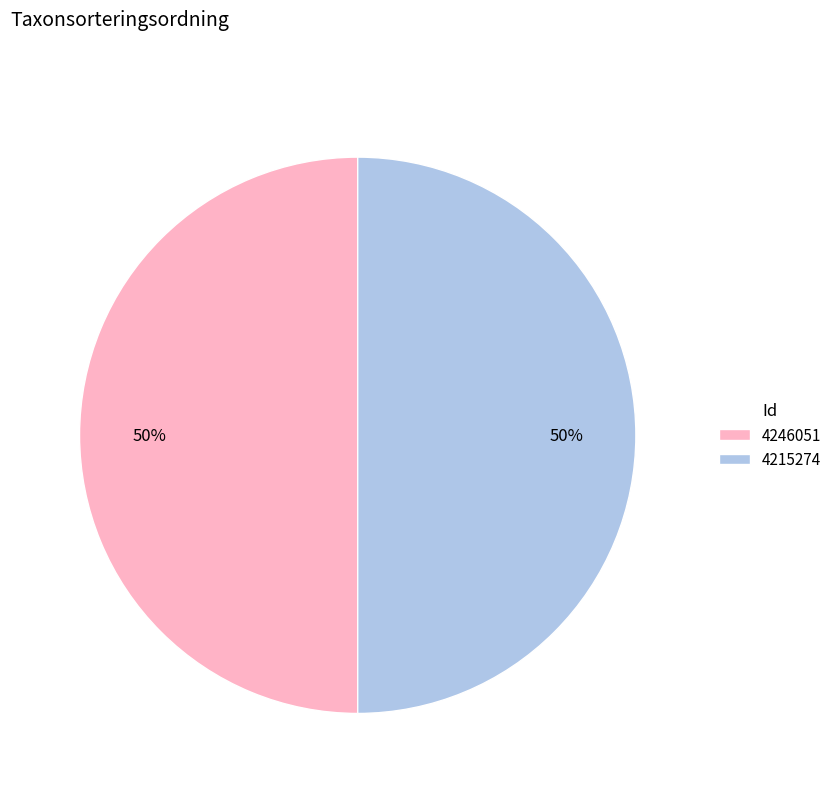

Do 4215274 and 4246051 together represent more than half of the pie?

Yes